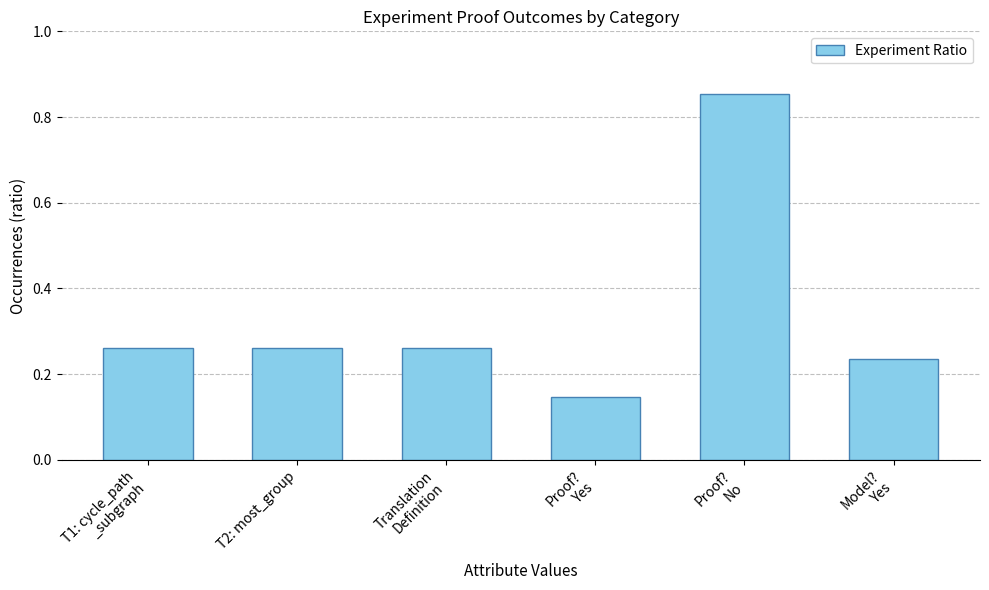

What is the label of the 5th bar from the right?

T2: most_group